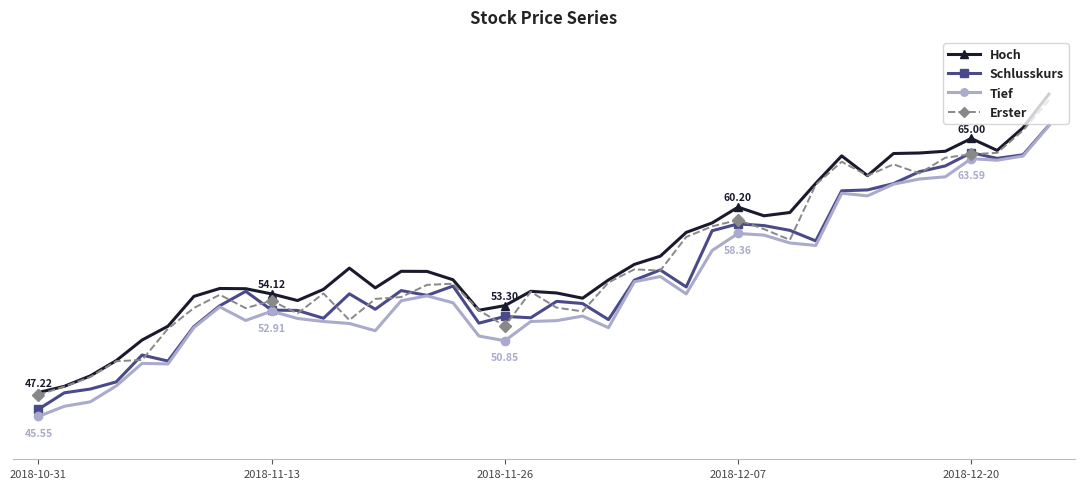

Does the chart have visible grid lines?

No